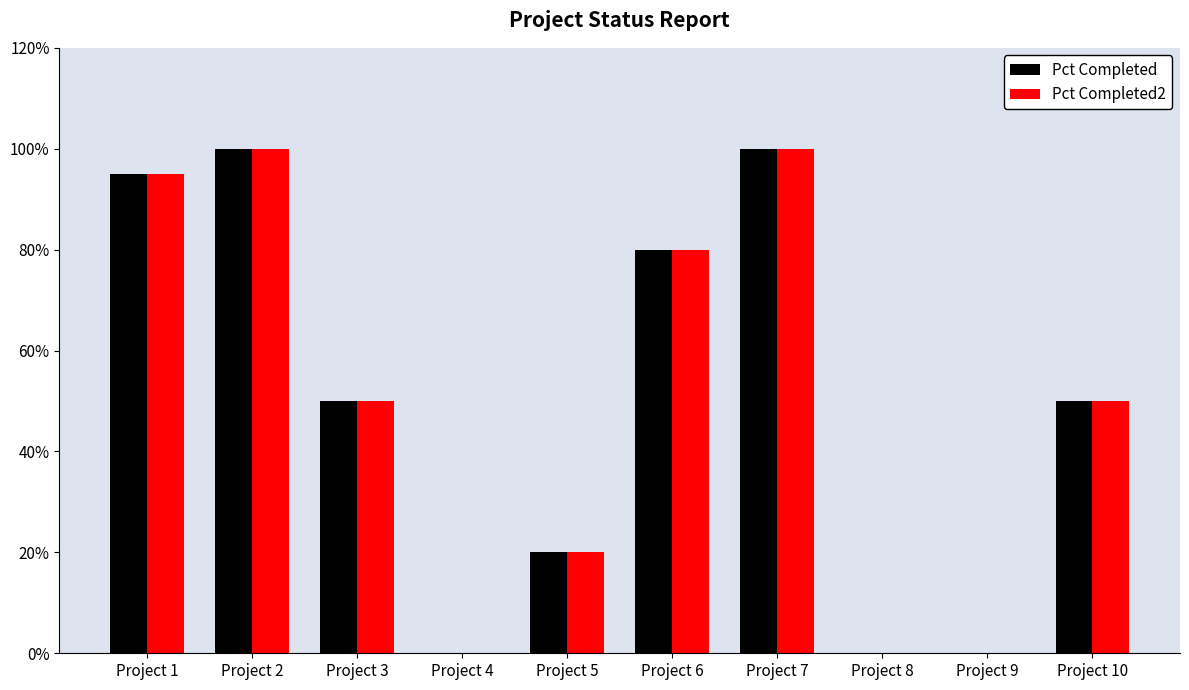

What is the sum of all Pct Completed2 values?

5.0